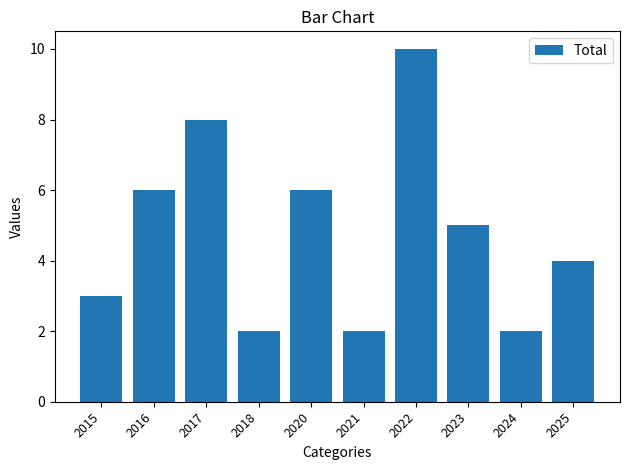

What is the ratio of the value at 2018 to the value at 2025?

0.5